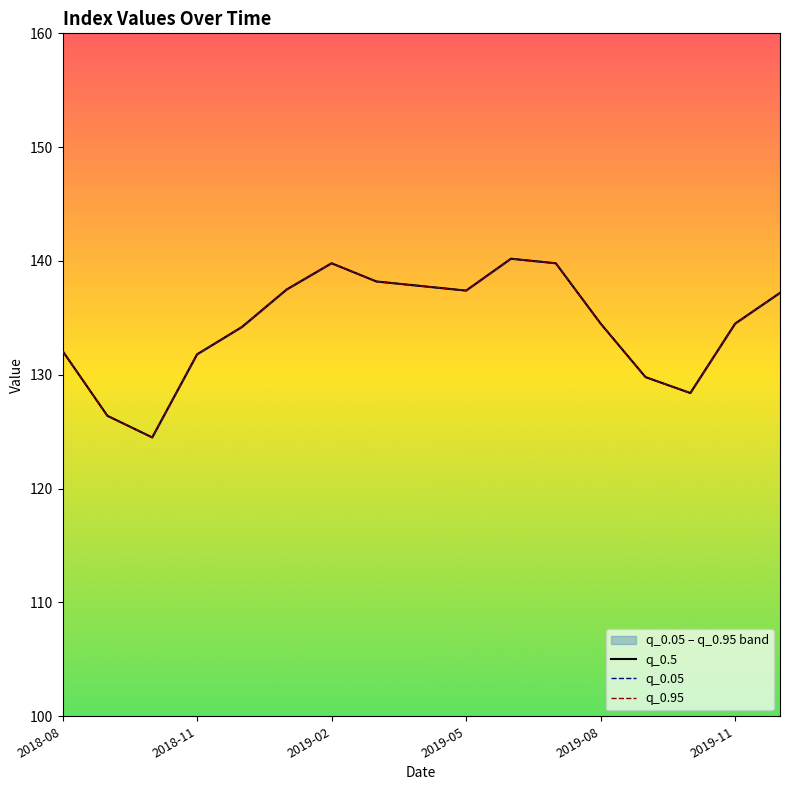

Which series has the largest range (max minus min)?

q_0.5